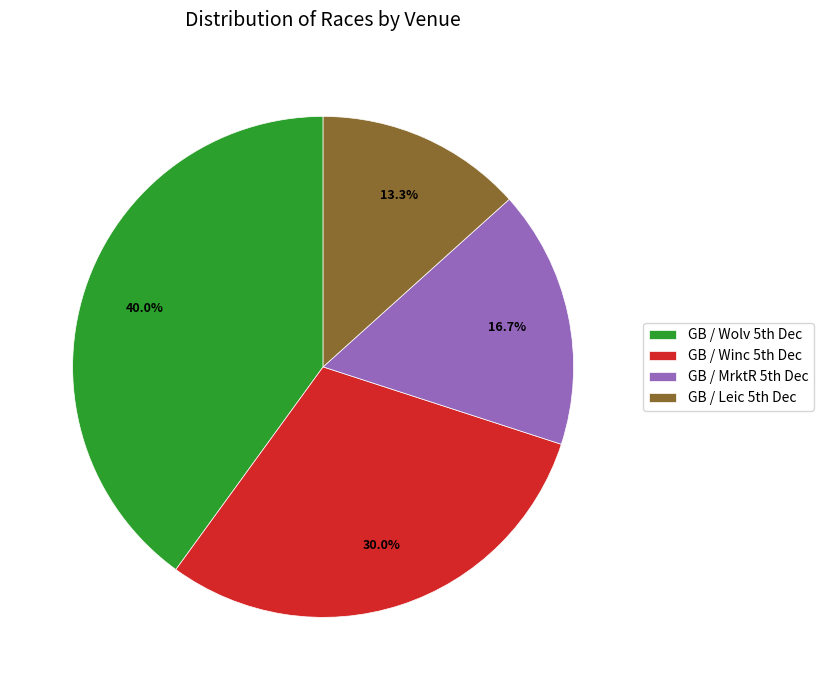

To the nearest percent, what is the difference between the largest and smallest slice percentages?

27%